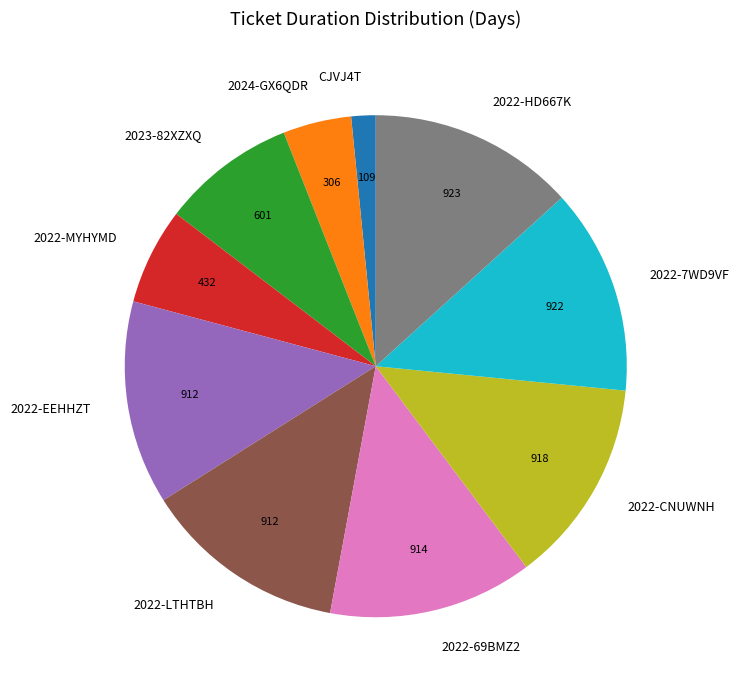

Which category has the smallest portion of the pie?

CJVJ4T